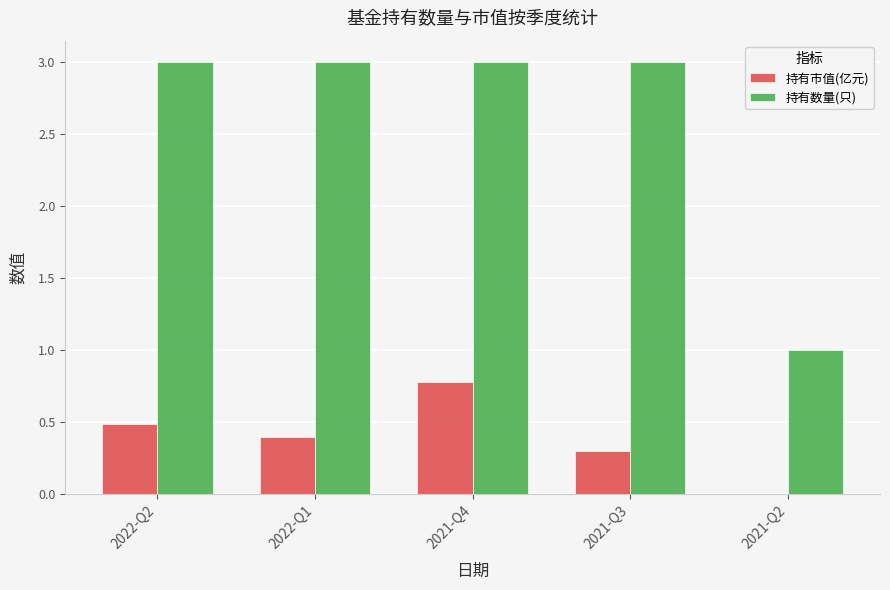

Are the bars grouped side by side (vs. stacked)?

Yes